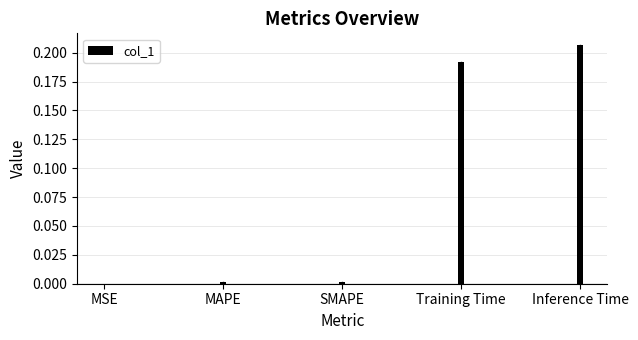

Are the bars grouped side by side (vs. stacked)?

No